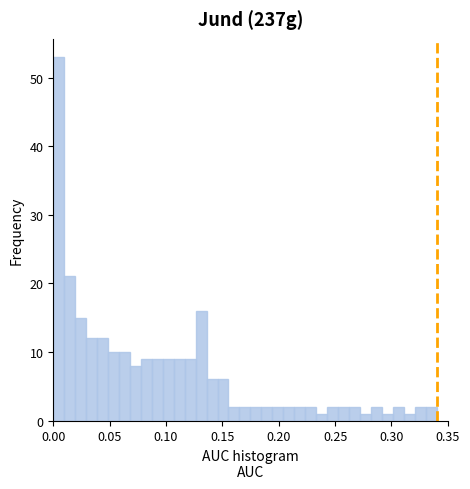

Read against the x-axis, roughly where is the centre of the tallest bar?

0.005